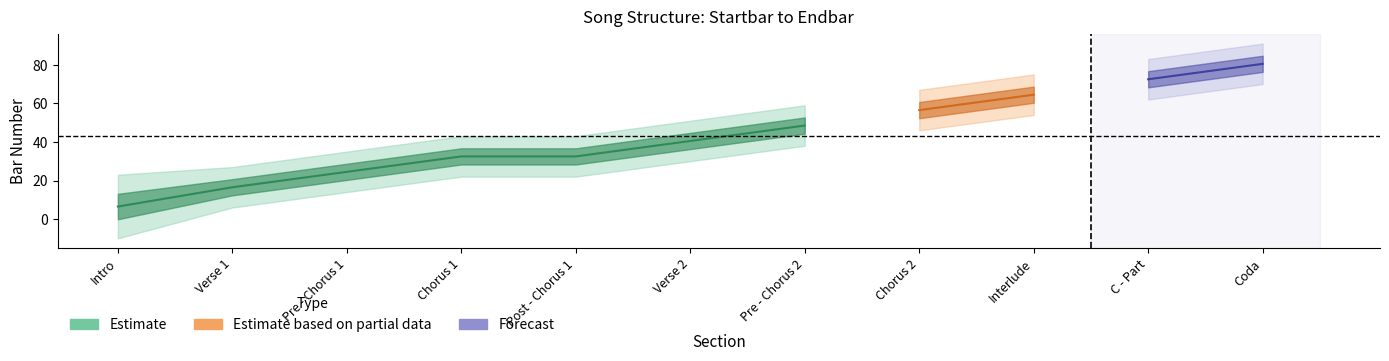

True or false: endbar and startbar intersect in this chart.

False